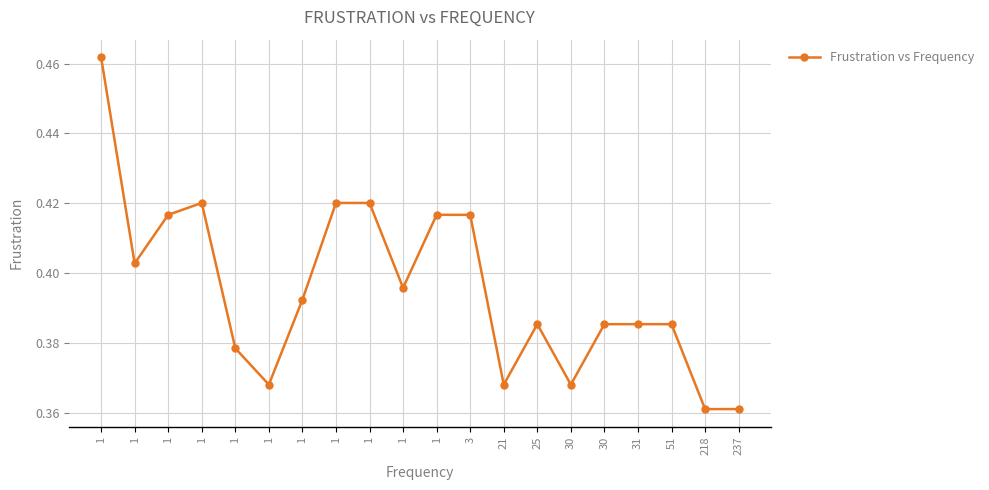

At which label is the value closest to 0?

218